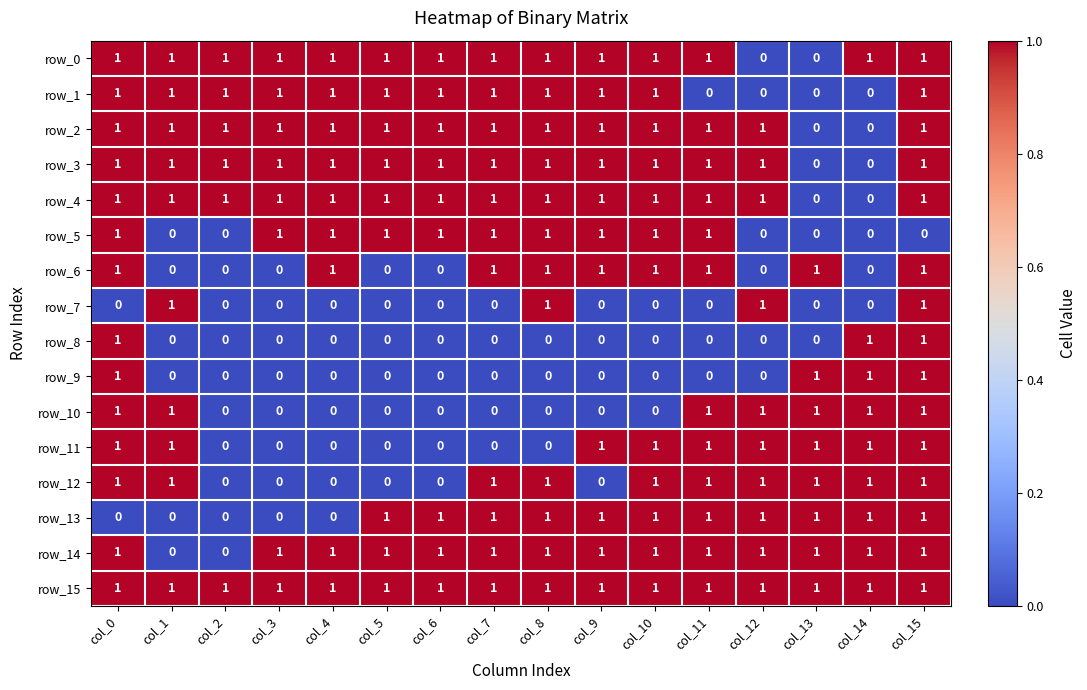

The value of row_6 at col_3 is 0. True or false?

True